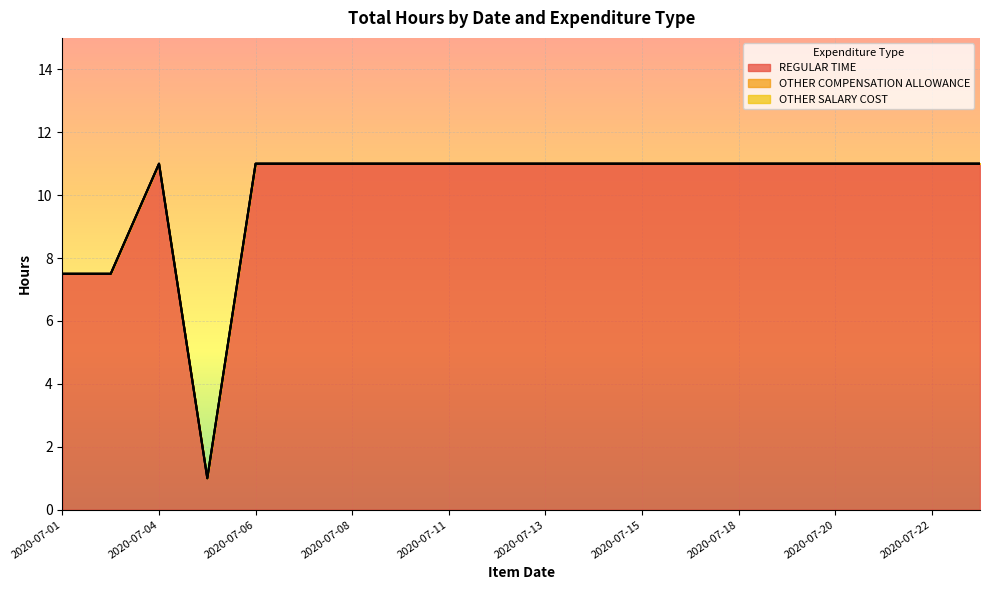

True or false: OTHER COMPENSATION ALLOWANCE and OTHER SALARY COST intersect in this chart.

False